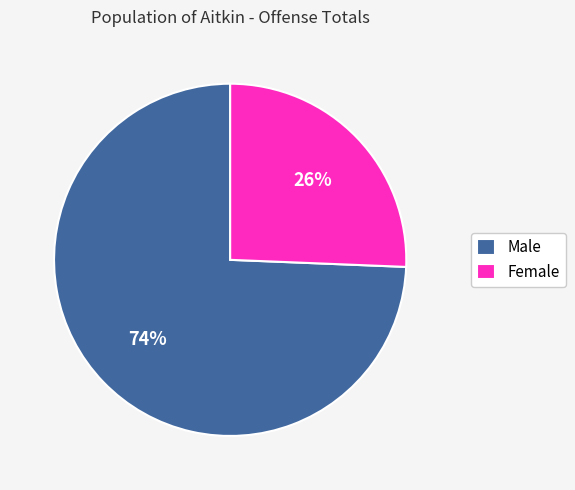

Does any single category account for the majority?

Yes